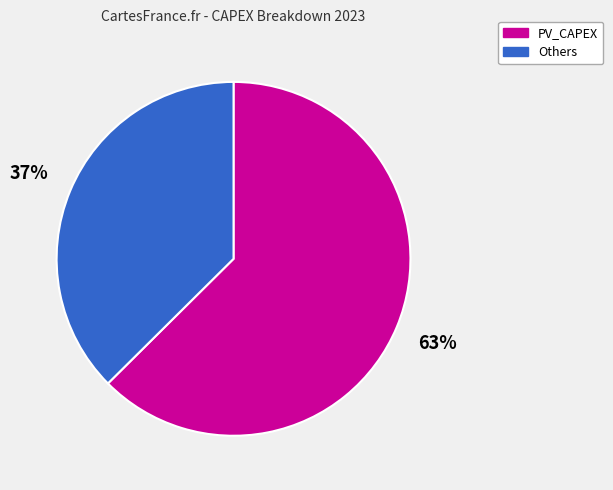

Is there a majority slice in this chart?

Yes